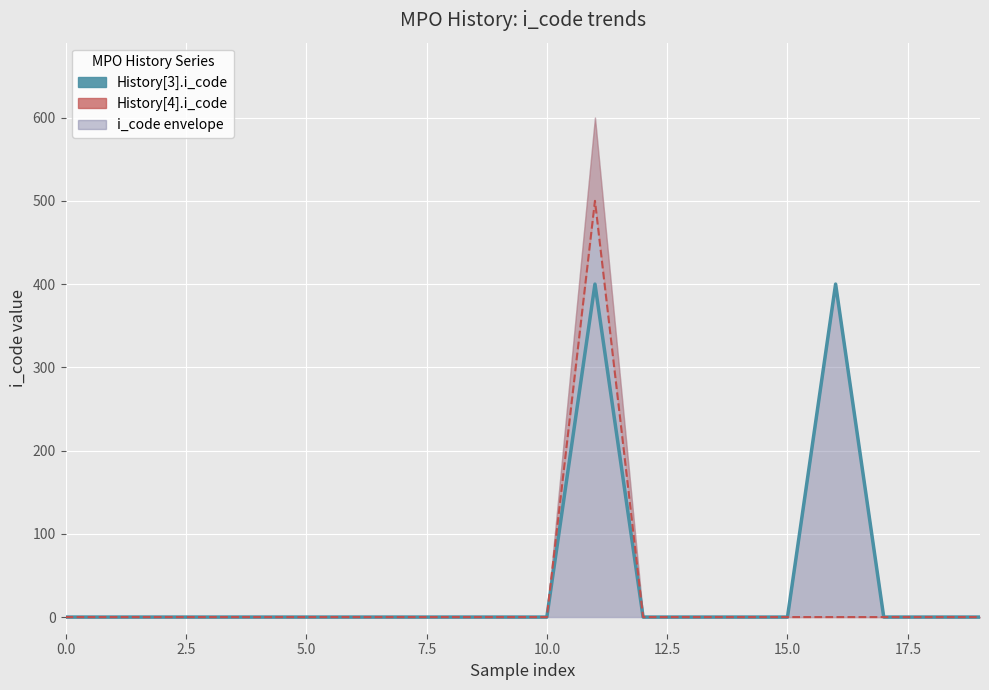

Count the number of data series in this chart.

2